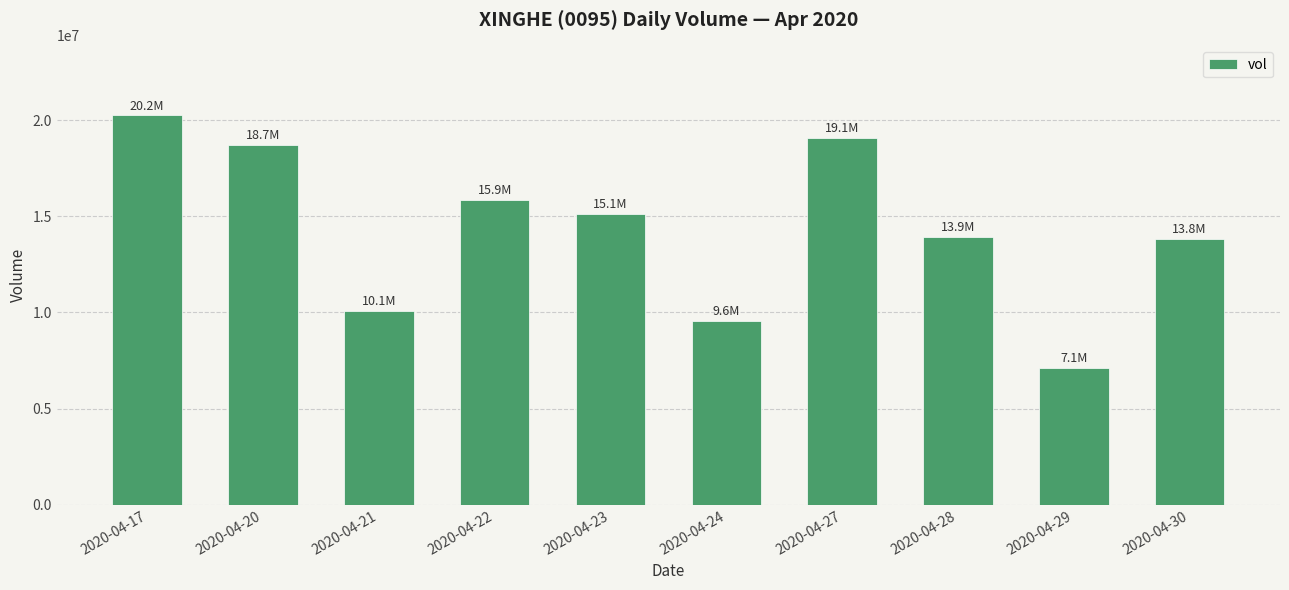

What is the difference between the values at 2020-04-21 and 2020-04-24?

530000